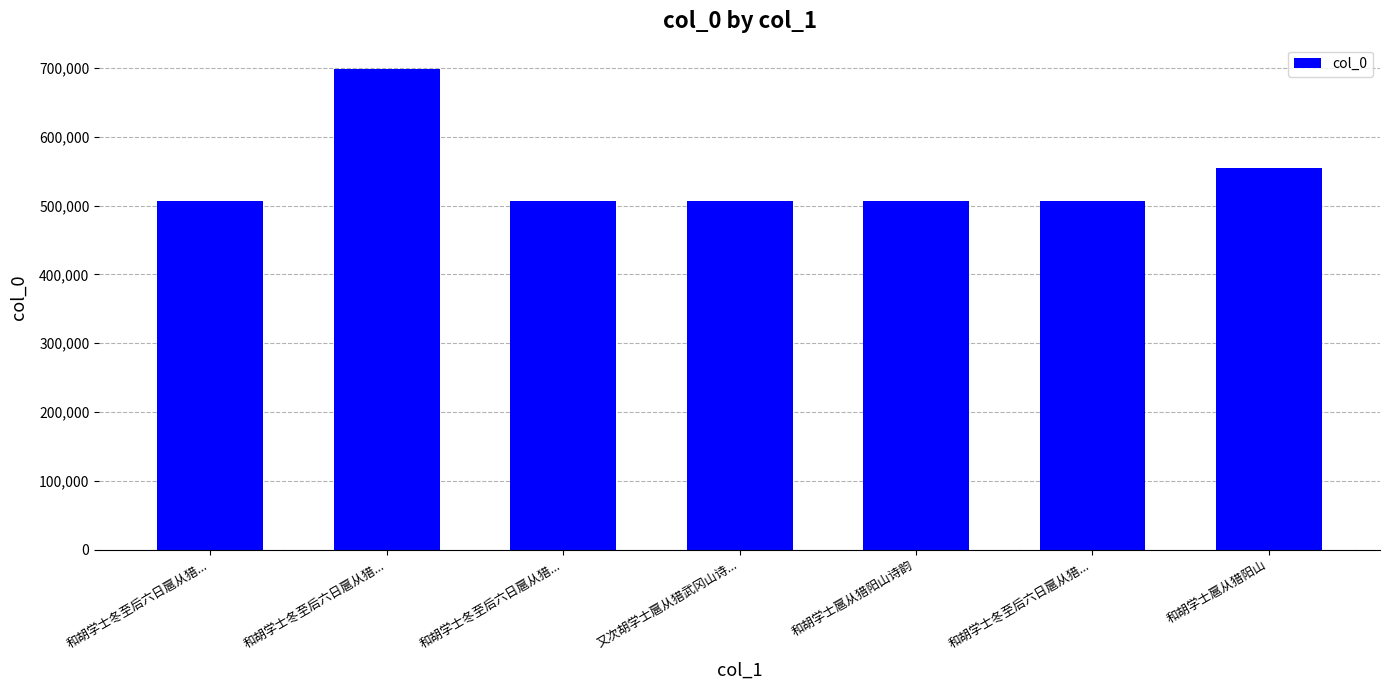

How many bars are there in total?

7